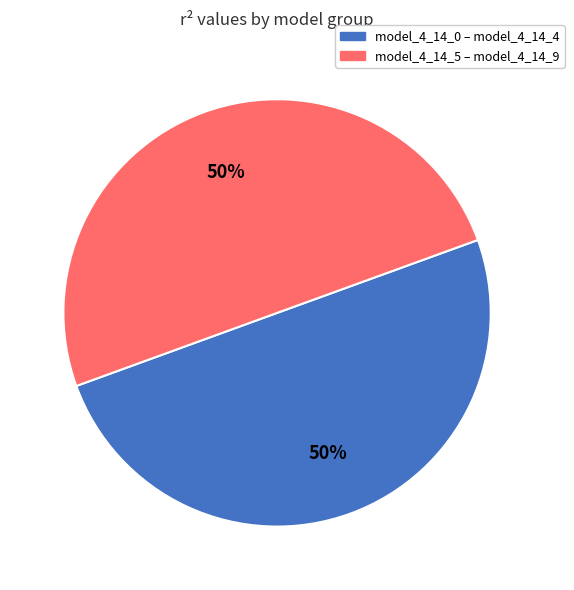

To the nearest percent, what percentage of the pie is model_4_14_5 – model_4_14_9?

50%